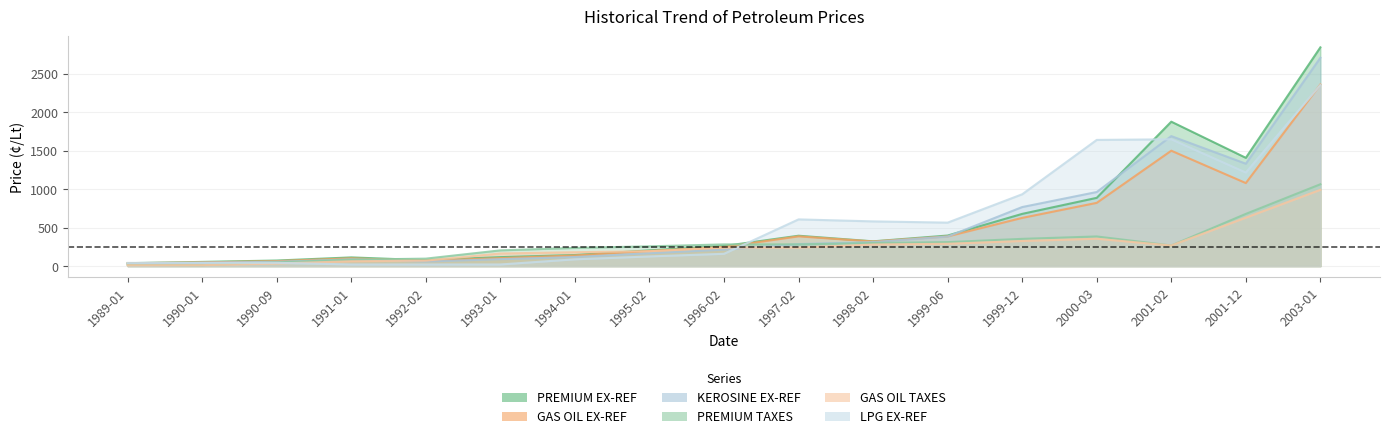

Does the chart display data point markers on the line(s)?

No